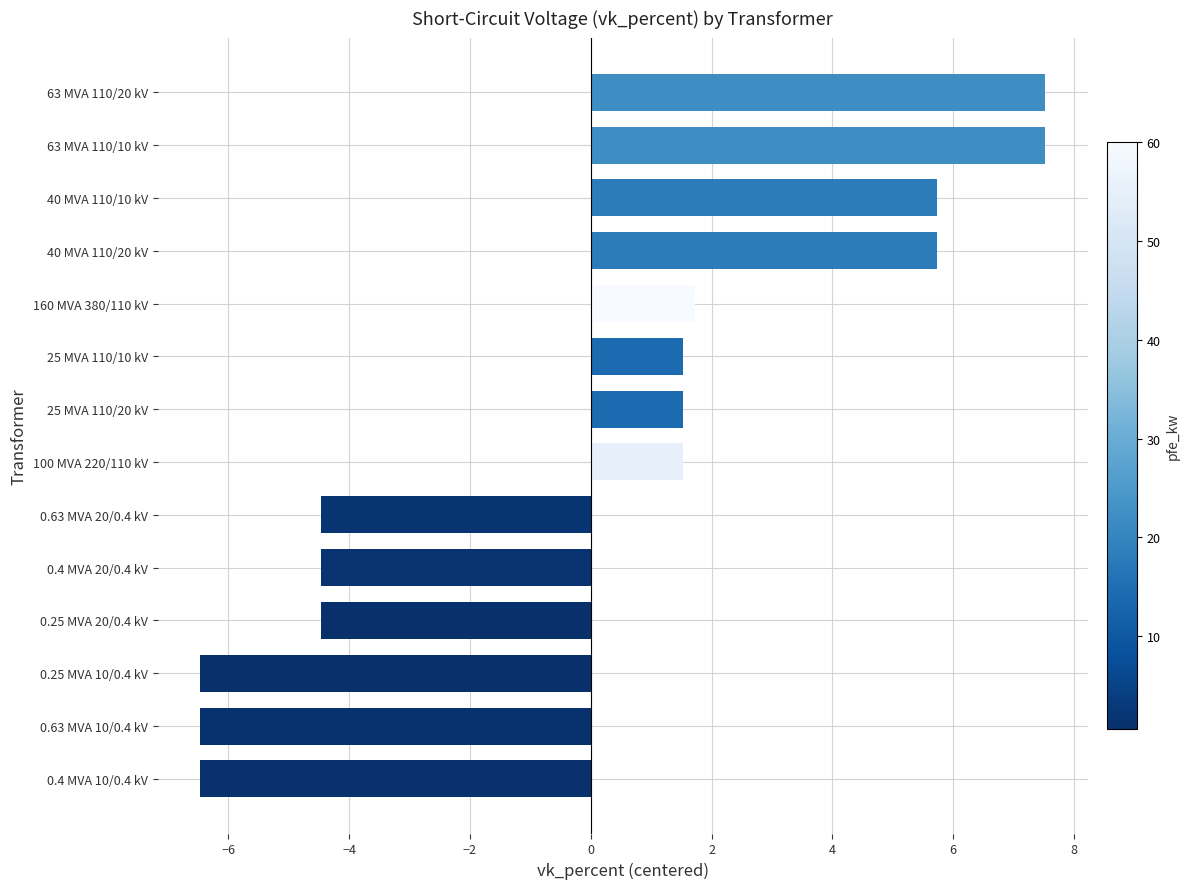

Reading bottom to top, what are all the values shown in this chart?

0.4 MVA 10/0.4 kV=-6.5	0.63 MVA 10/0.4 kV=-6.5	0.25 MVA 10/0.4 kV=-6.5	0.25 MVA 20/0.4 kV=-4.5	0.4 MVA 20/0.4 kV=-4.5	0.63 MVA 20/0.4 kV=-4.5	100 MVA 220/110 kV=1.5	25 MVA 110/20 kV=1.5	25 MVA 110/10 kV=1.5	160 MVA 380/110 kV=1.7	40 MVA 110/20 kV=5.7	40 MVA 110/10 kV=5.7	63 MVA 110/10 kV=7.5	63 MVA 110/20 kV=7.5